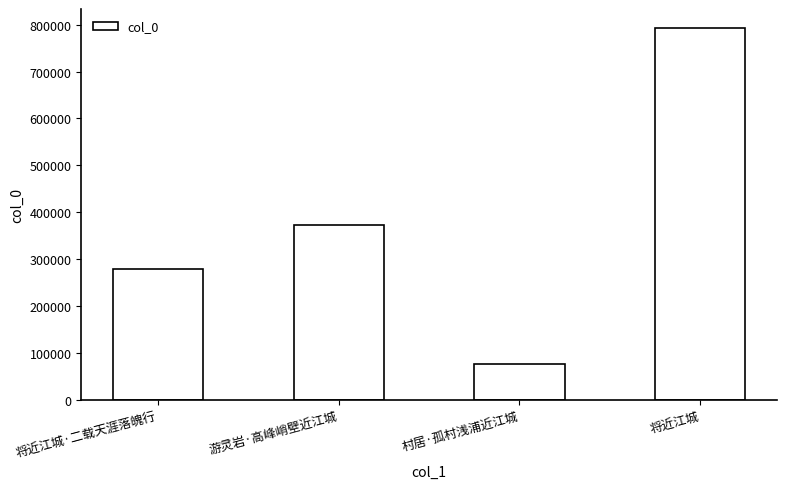

What is the approximate value at 将近江城, to the nearest 10?

793850